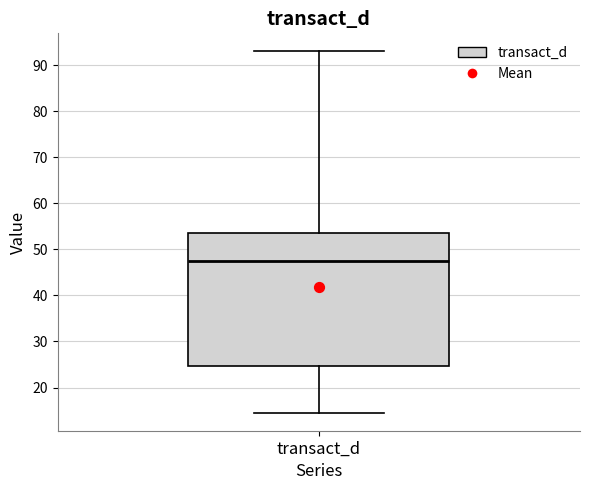

Read this box plot against the y-axis: the position of the median line, the range covered by the box, and the ends of both whiskers. The values are not printed on the chart, so give them approximately, as read against the axis.

median 47, box 25 to 54, whiskers 15 to 93